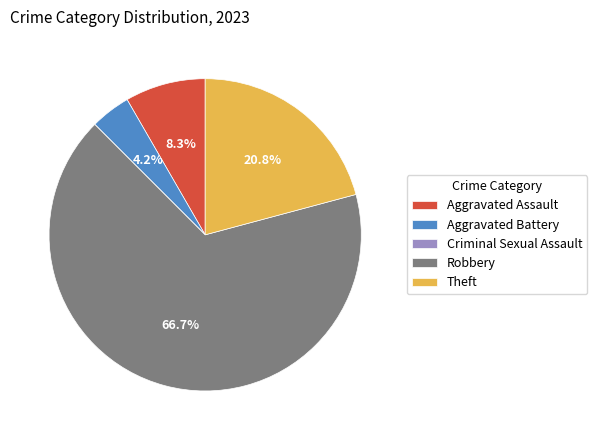

What is the largest slice in the pie chart?

Robbery